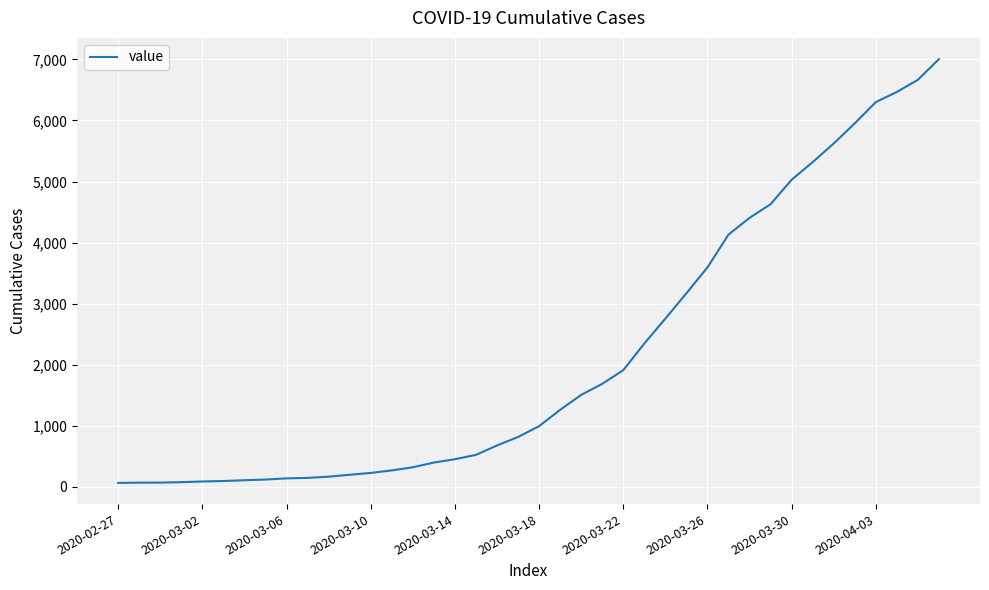

What is the difference between the maximum and minimum values?

6940